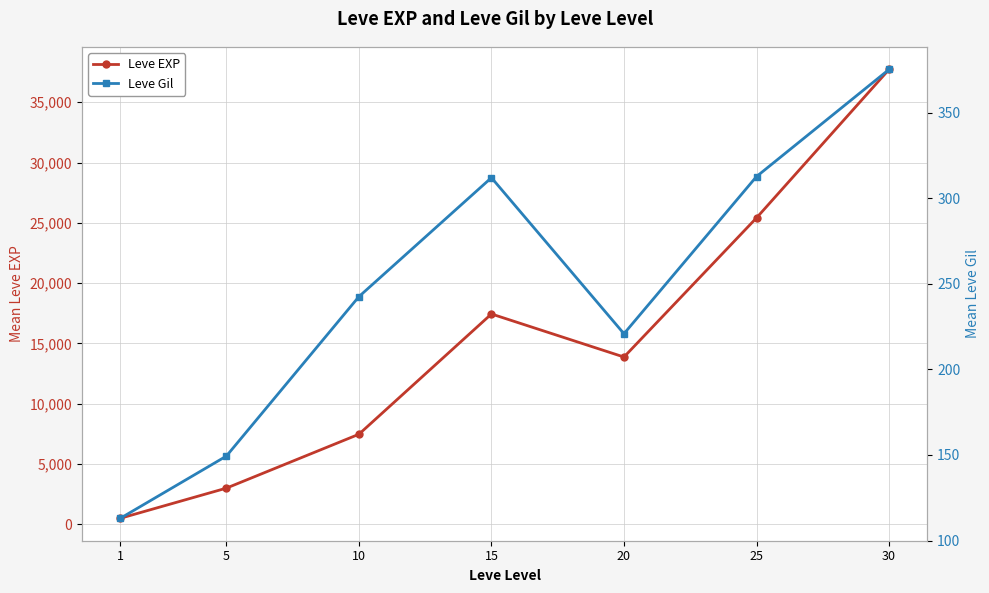

What is the difference between the maximum and minimum values in the Leve EXP series?

37204.8